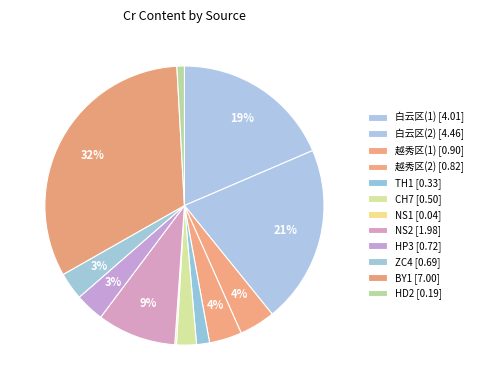

Is the sum of TH1 and NS2 greater than half?

No